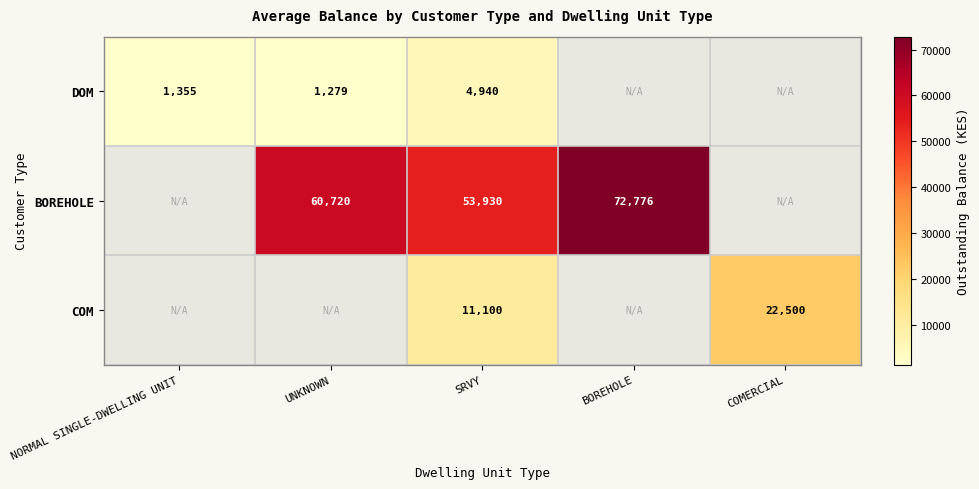

Is the value of COM at COMERCIAL greater than the value of DOM at SRVY?

Yes